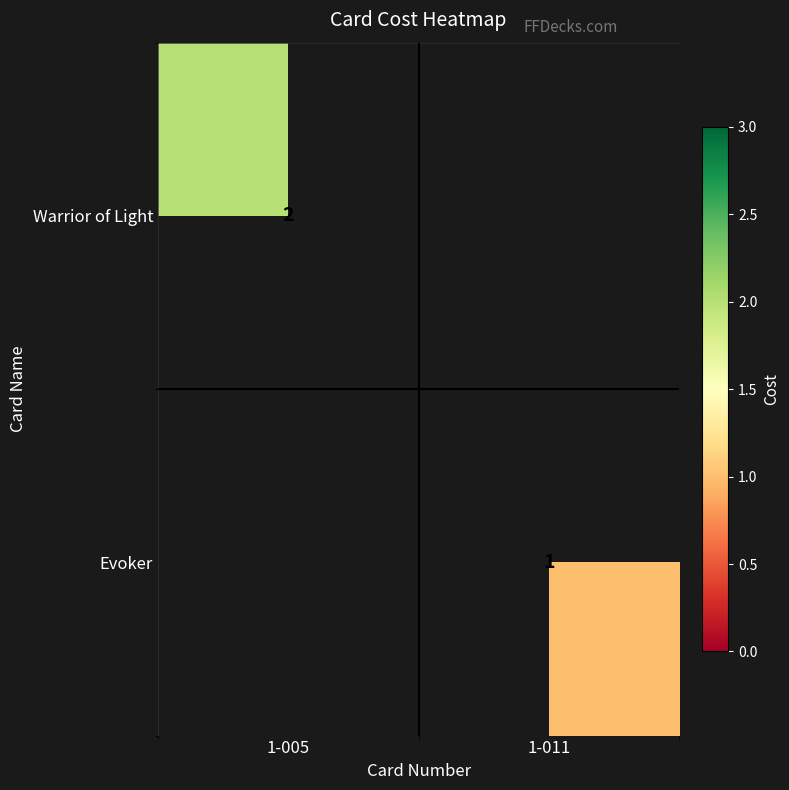

Is it true that Evoker equals 1 at 1-011?

True